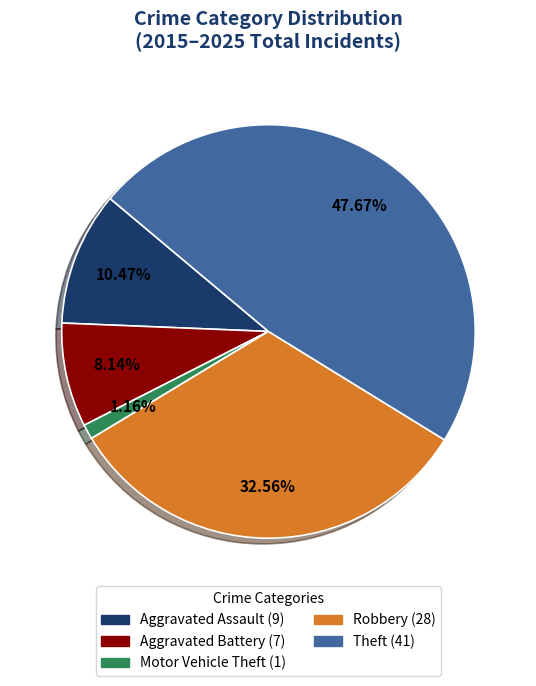

Is there any slice that represents more than half of the pie?

No